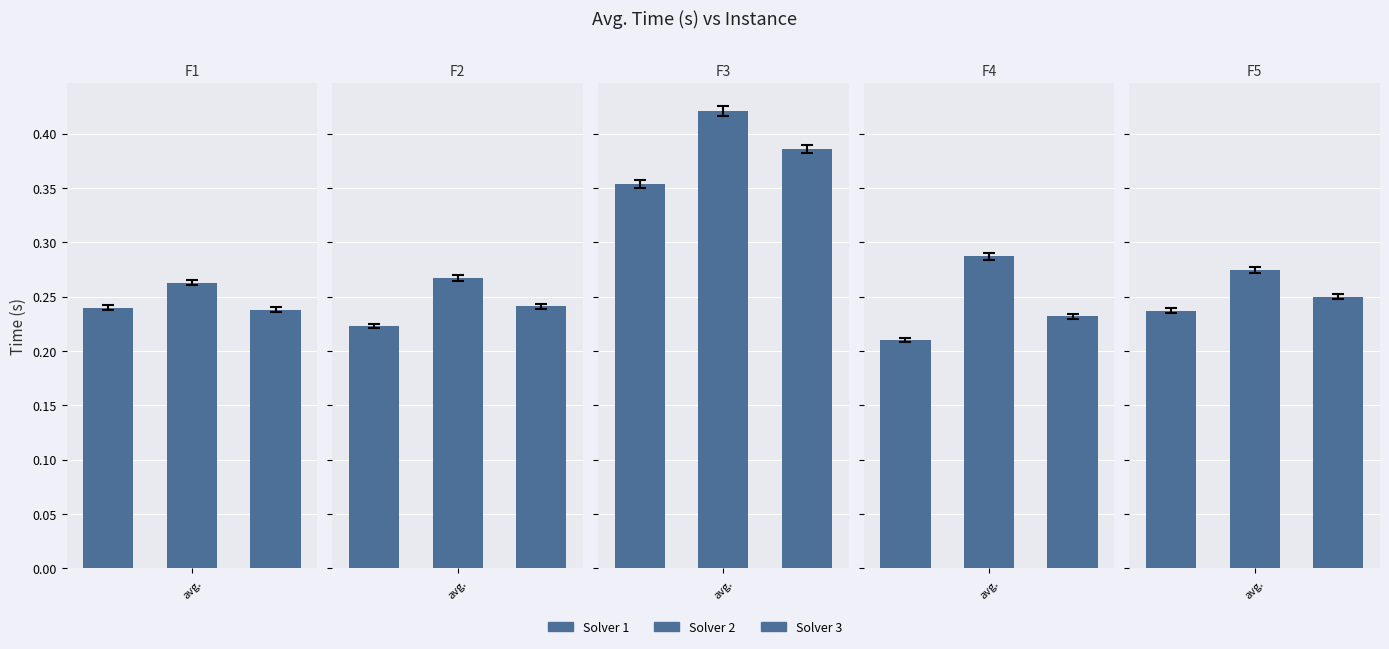

Which category has the lowest value across all series?

avg.